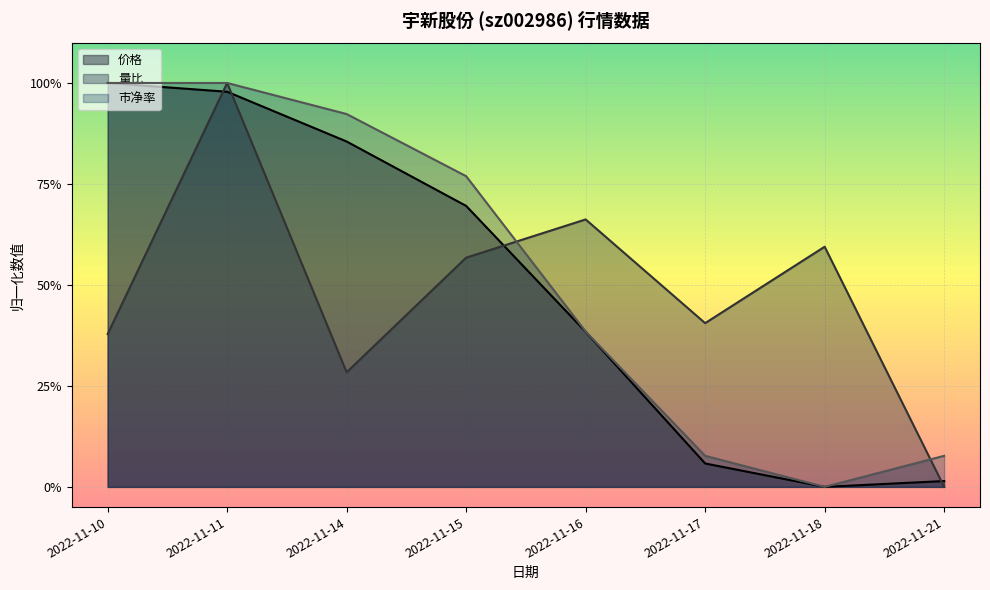

What value does the 量比 series have at 2022-11-16?

0.7